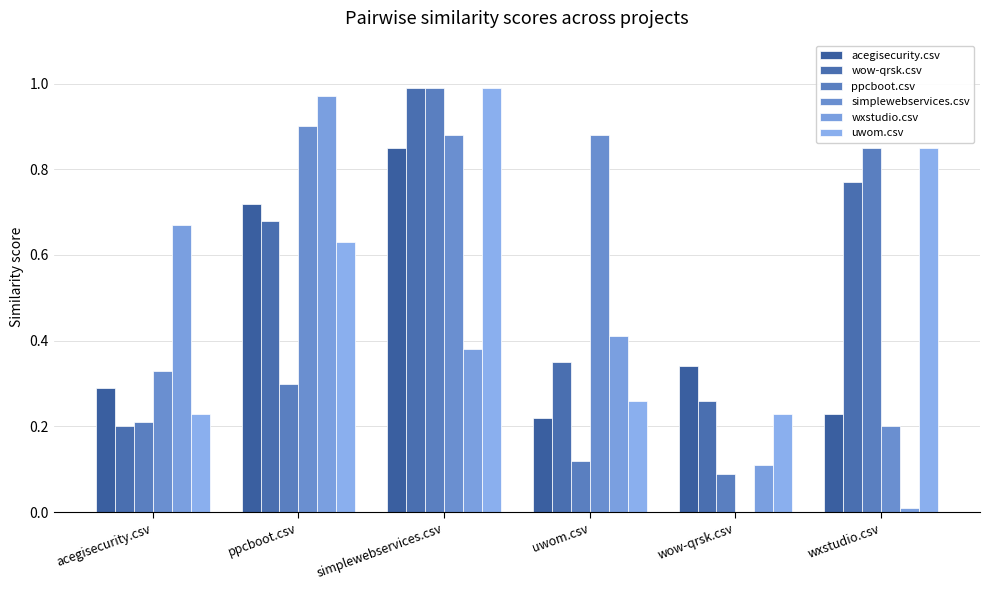

Which series has the largest total across all categories?

wow-qrsk.csv